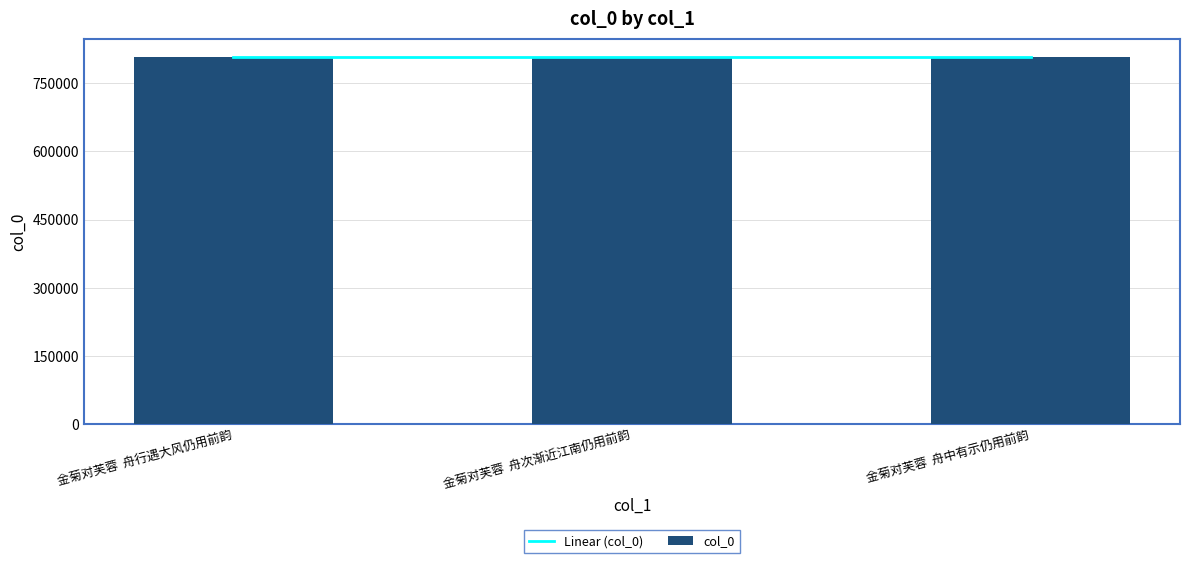

Where does the data first go above 807433?

金菊对芙蓉  舟次渐近江南仍用前韵